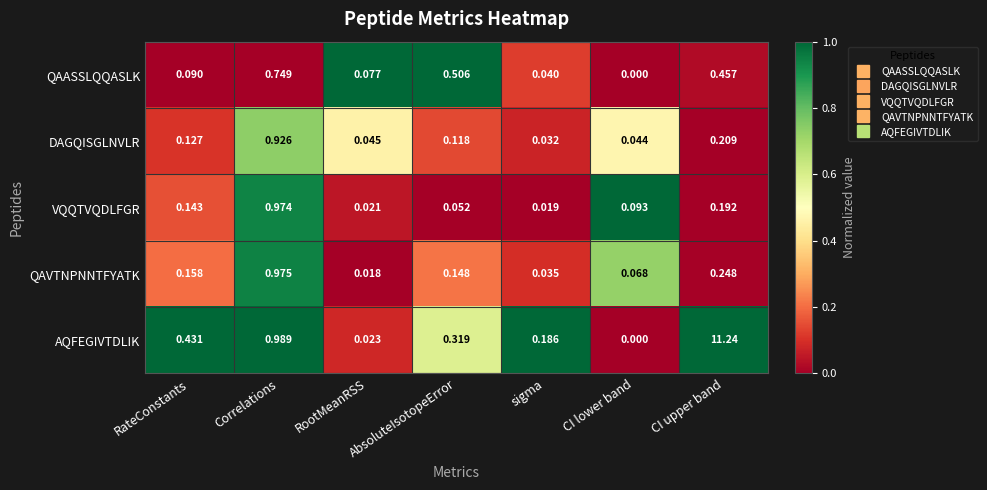

Which series has the widest spread of values?

AQFEGIVTDLIK